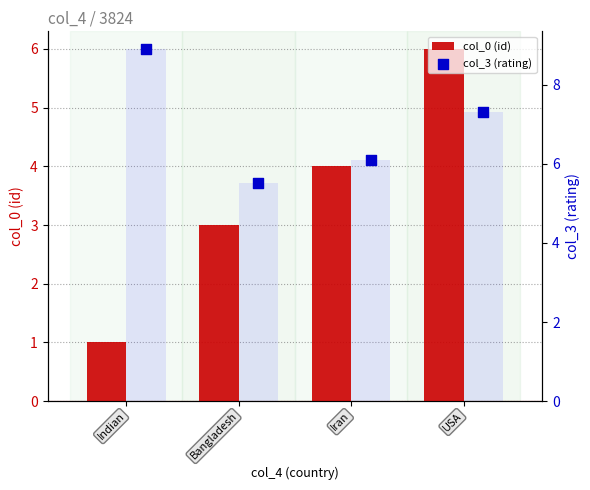

Which series has the largest total across all categories?

col_3 (rating) bar